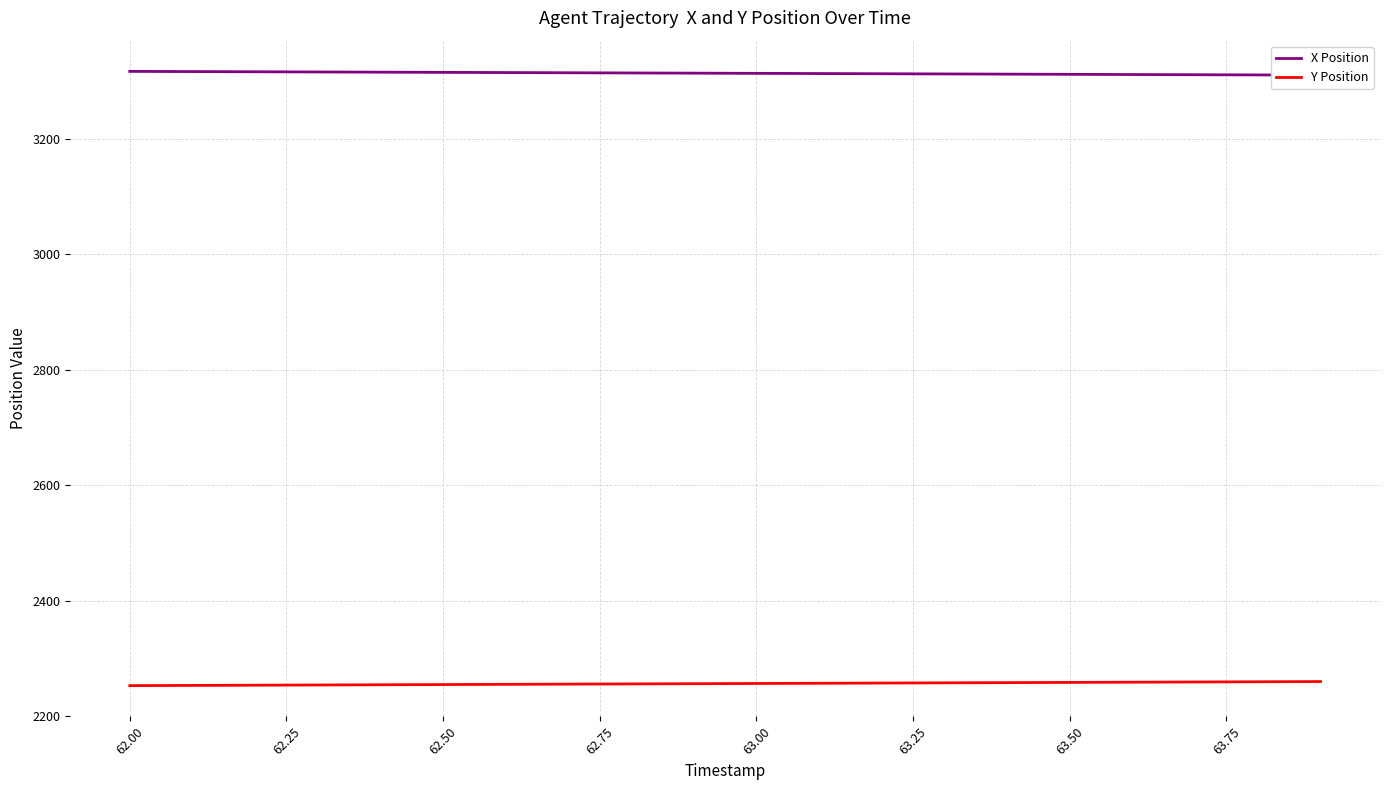

Is it true that Y Position equals 1214.5 at 63.50?

False